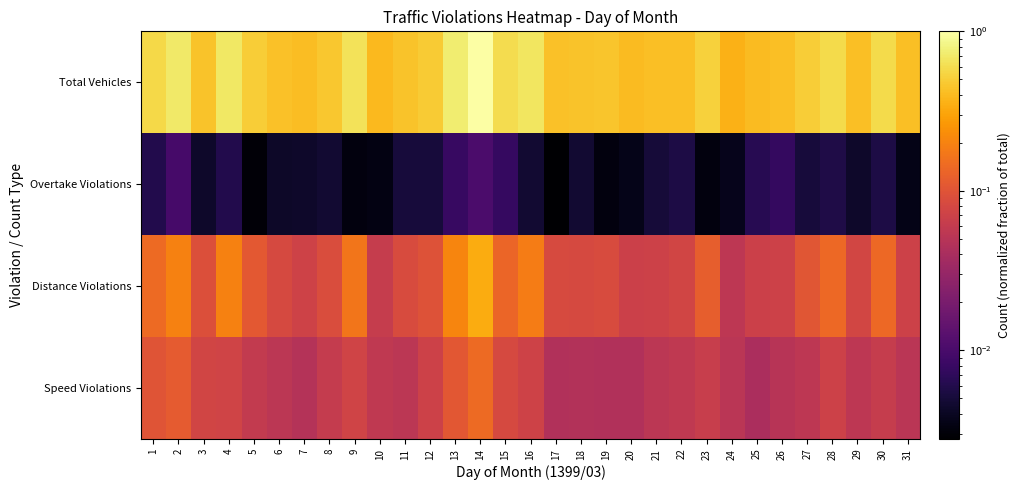

Which has a higher value, 20 or 12?

12